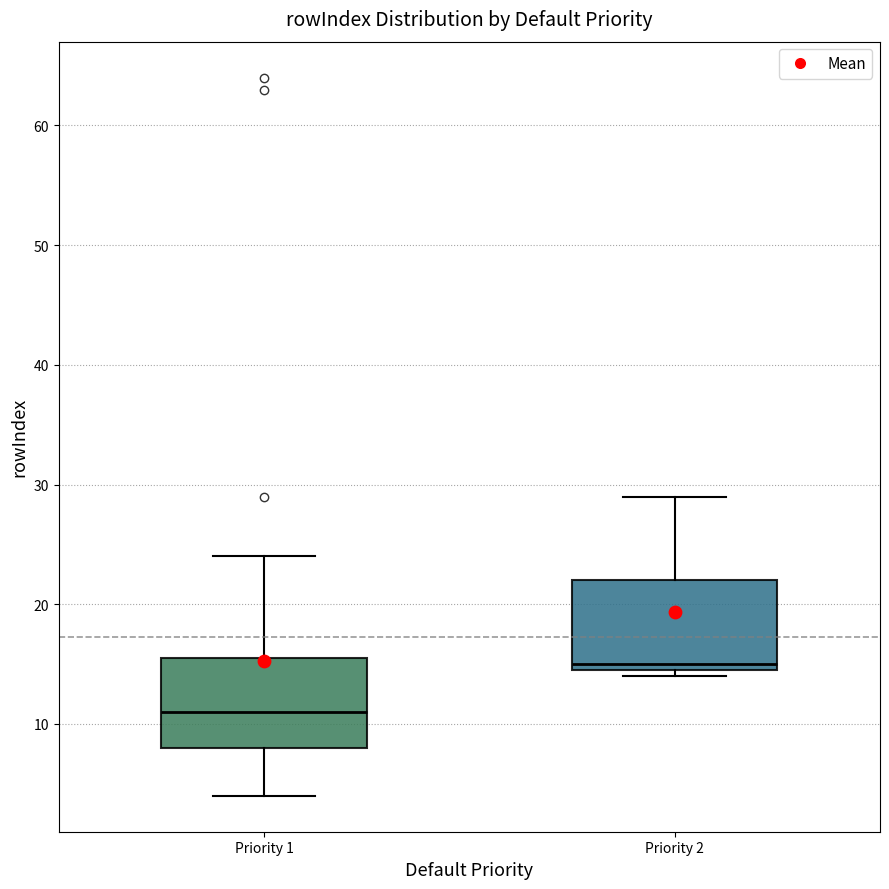

Which box's median line is the lowest?

Priority 1